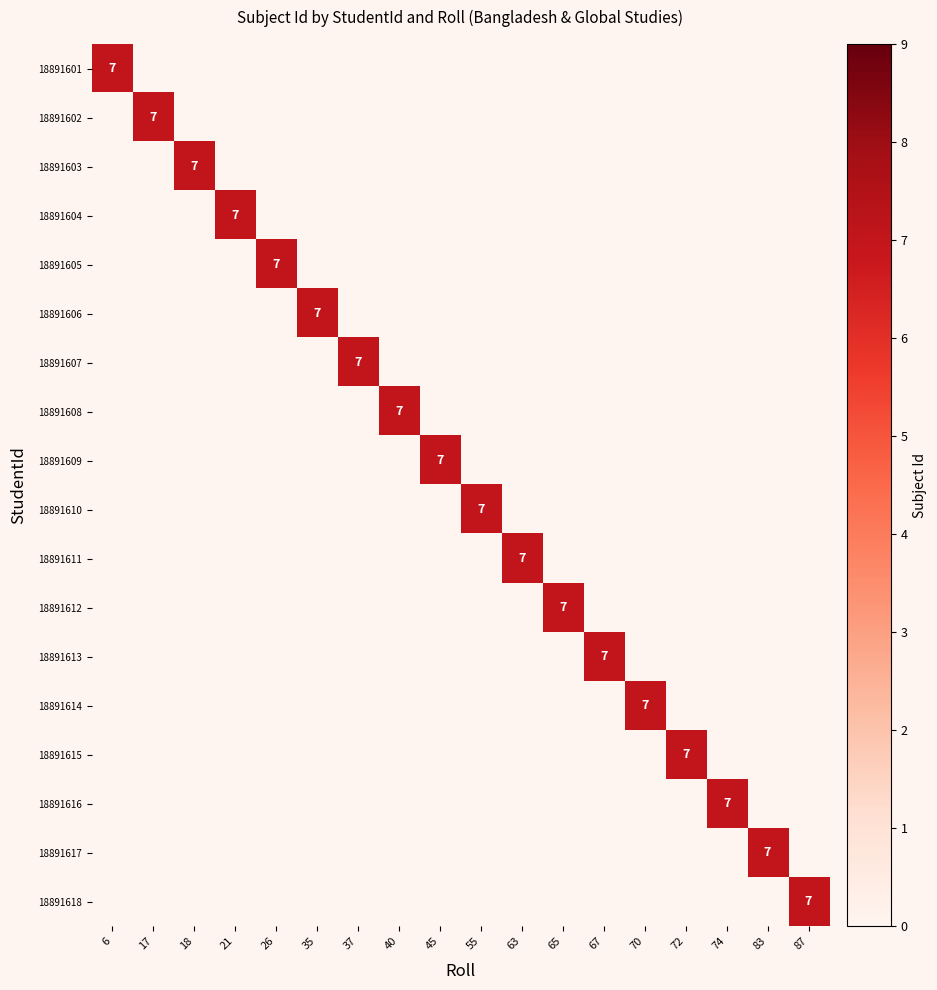

At which label does 18891607 reach its peak?

37